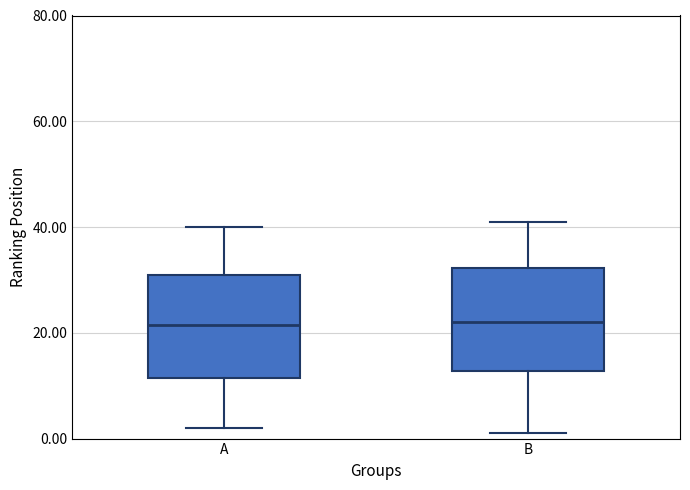

Reading left to right, read every box against the y-axis: the position of its median line, the range the box covers, and the ends of its whiskers. The values are not printed on the chart, so give them approximately, as read against the axis.

A: median 22, box 12 to 32, whiskers 2 to 40
B: median 22, box 12 to 32, whiskers 2 to 42